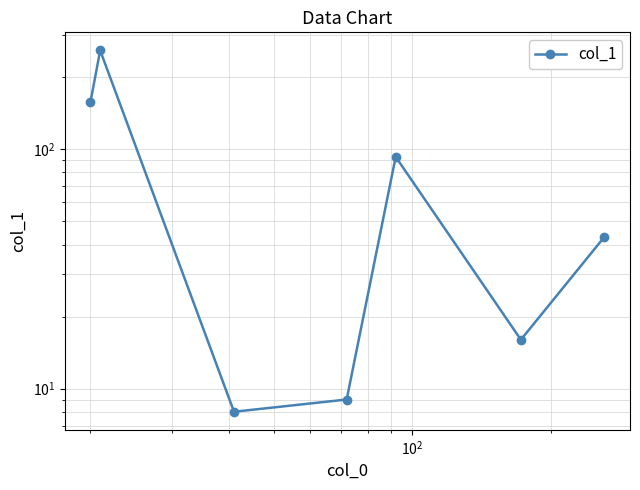

What is the greatest value displayed?

259